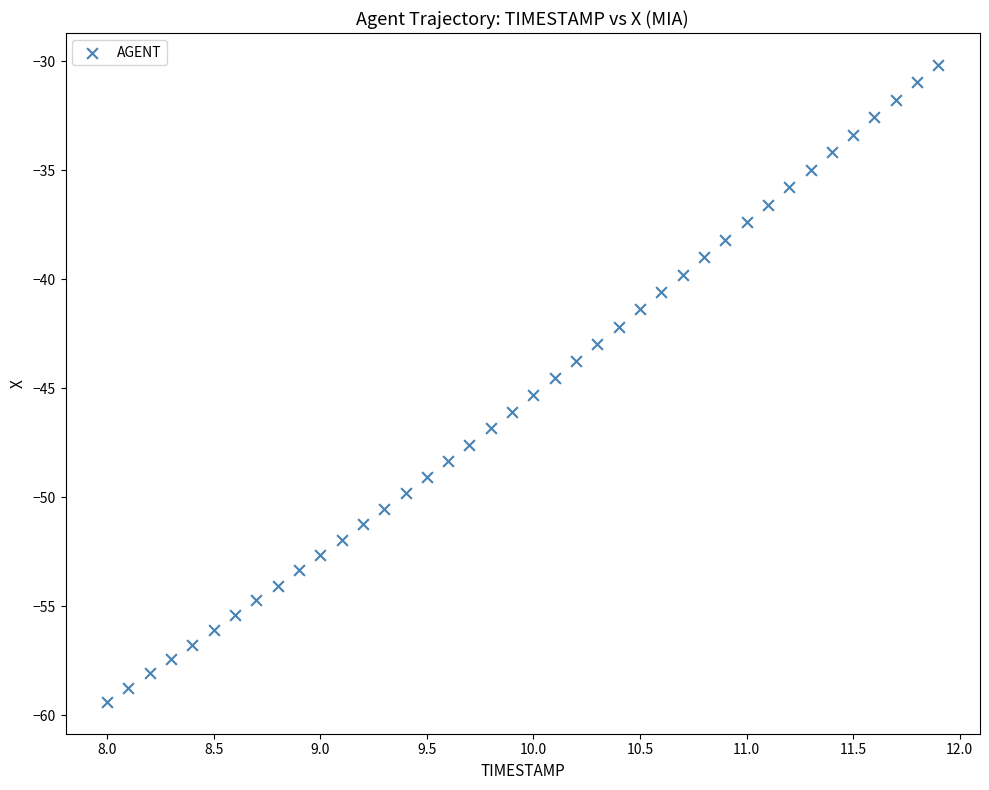

What is the range of X values (max minus min)?

3.9